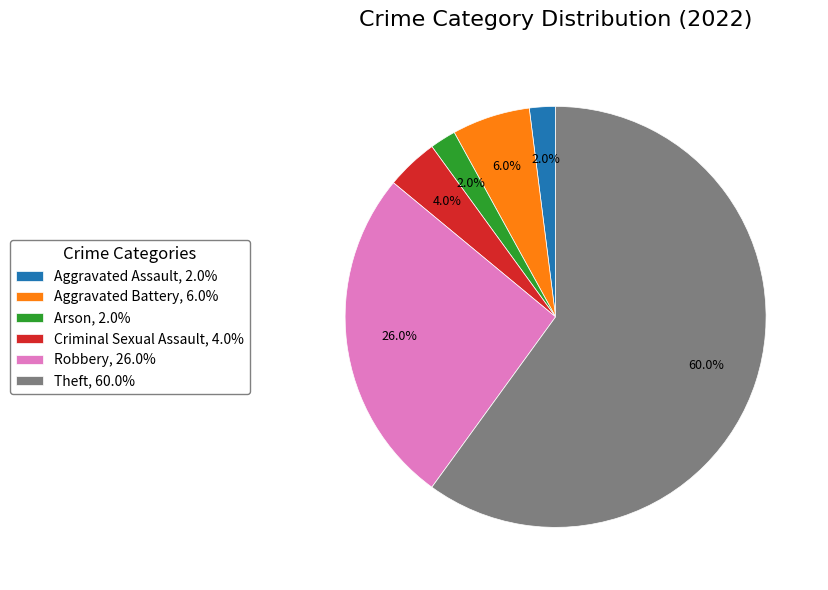

To the nearest percent, what is the average slice percentage?

17%